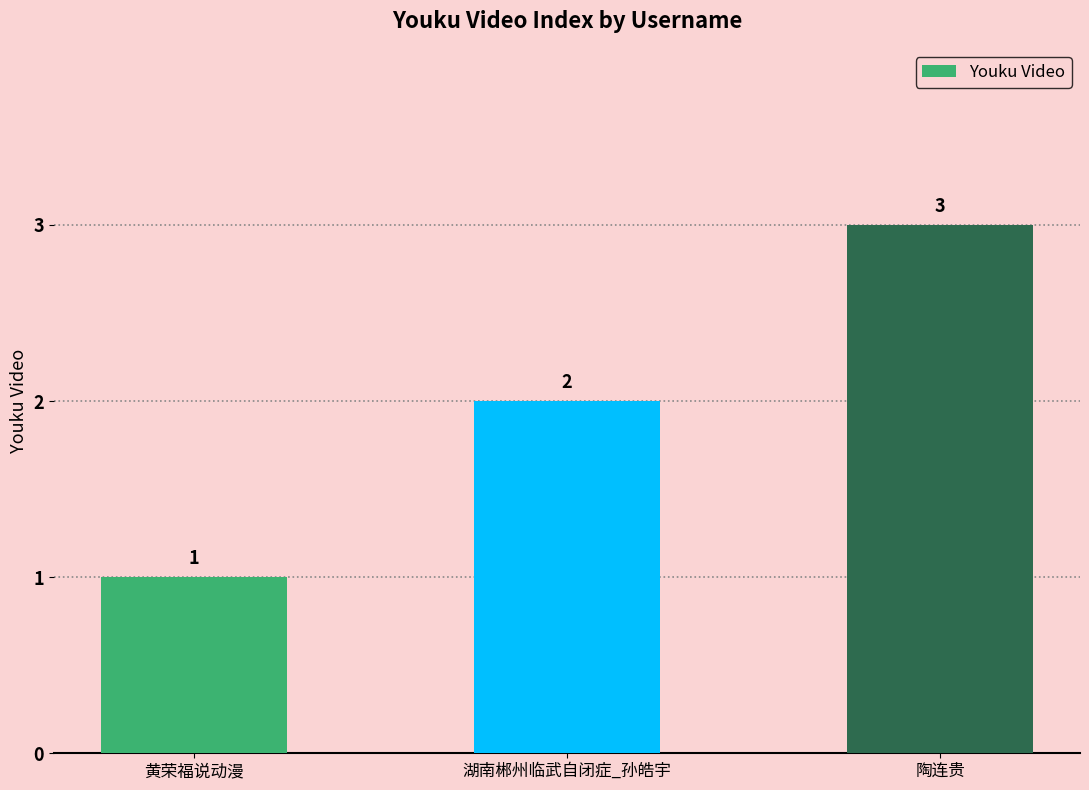

What is the maximum value shown in the chart?

3